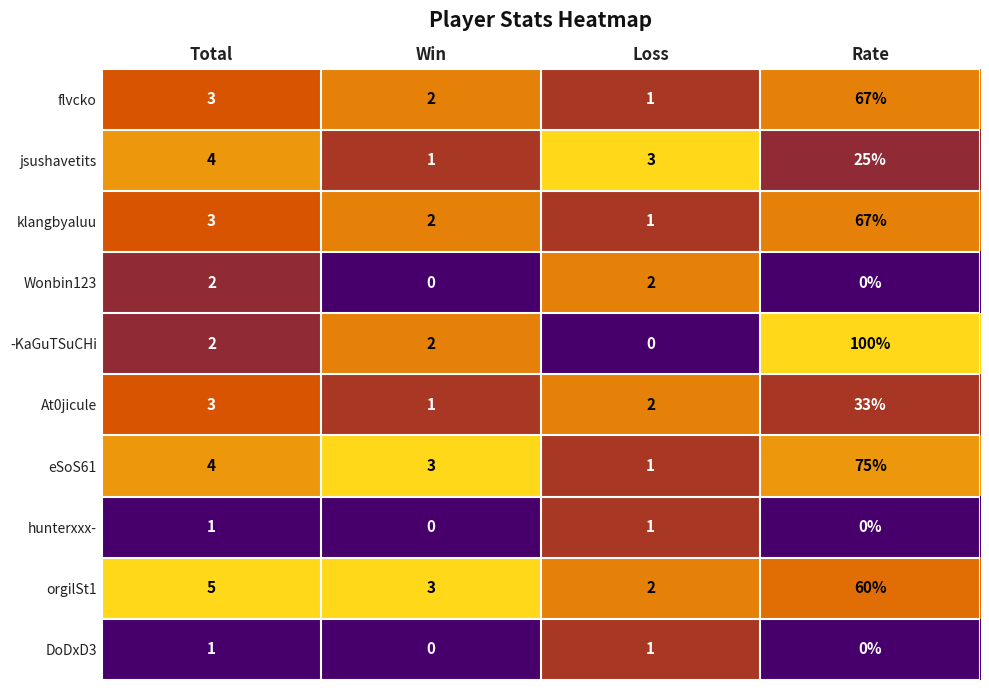

True or false: flvcko has a value of 18 at Rate.

False